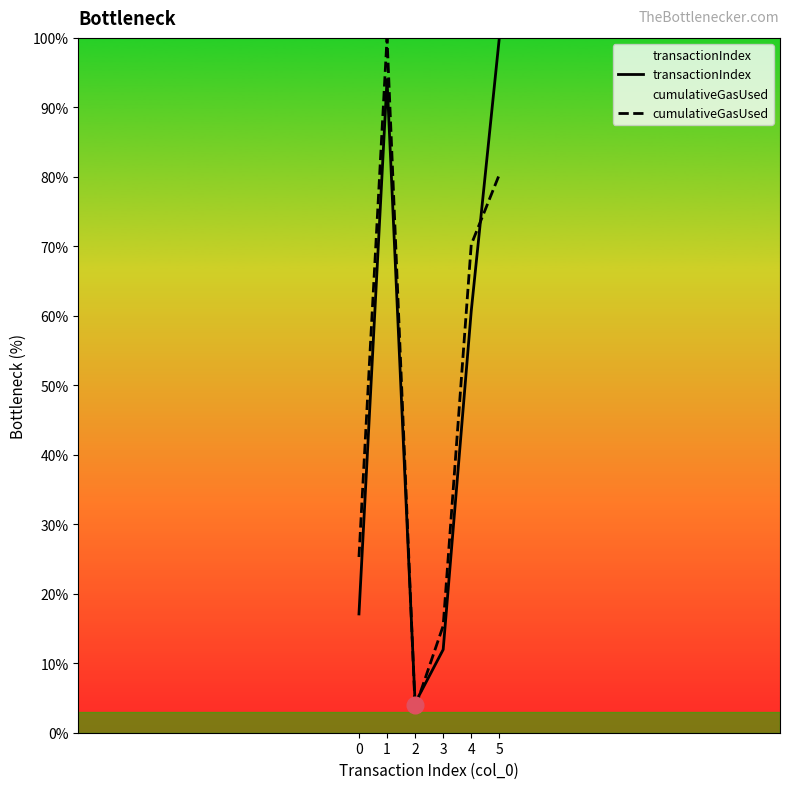

What is the difference between the highest and lowest values at 0?

8.2